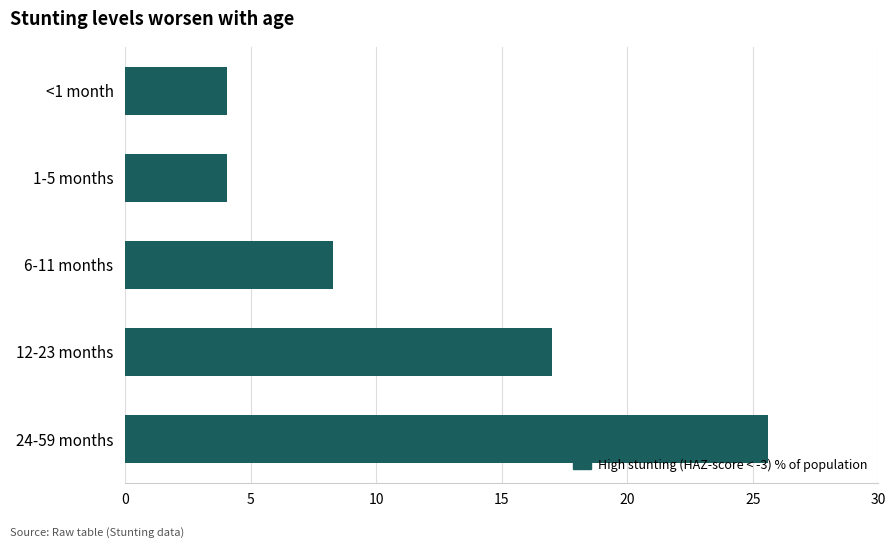

What is the average value?

11.8